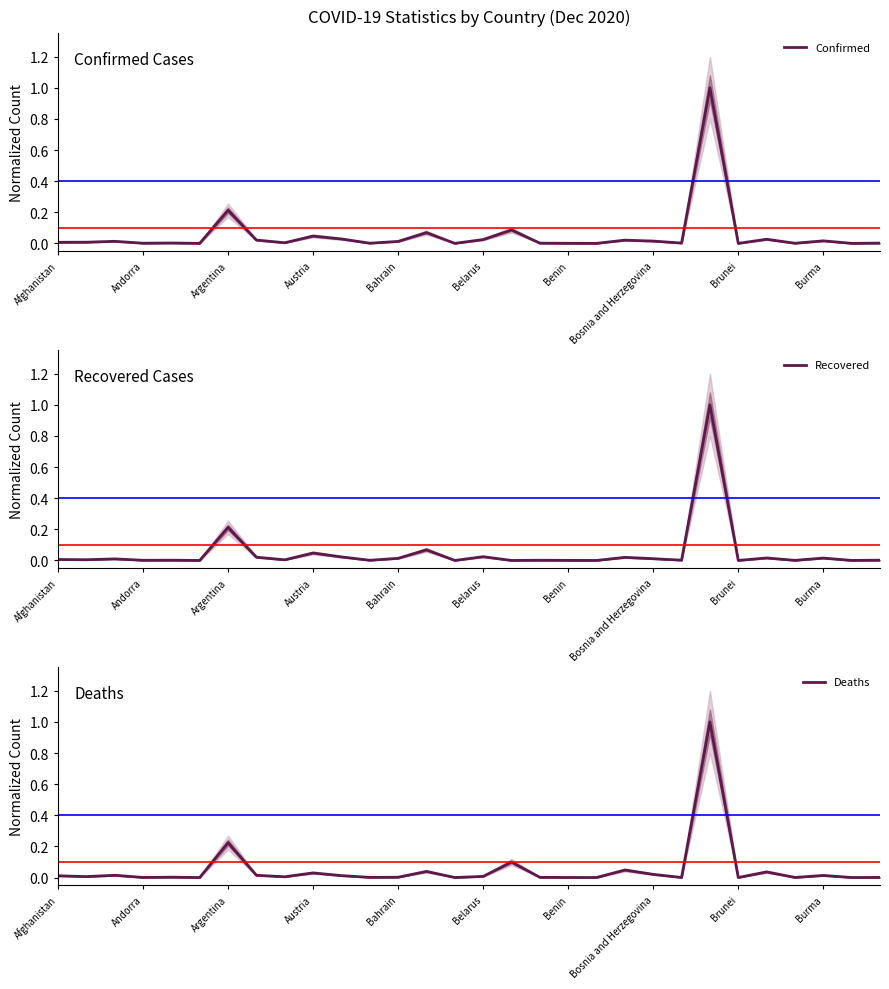

How many distinct data groups are displayed?

3